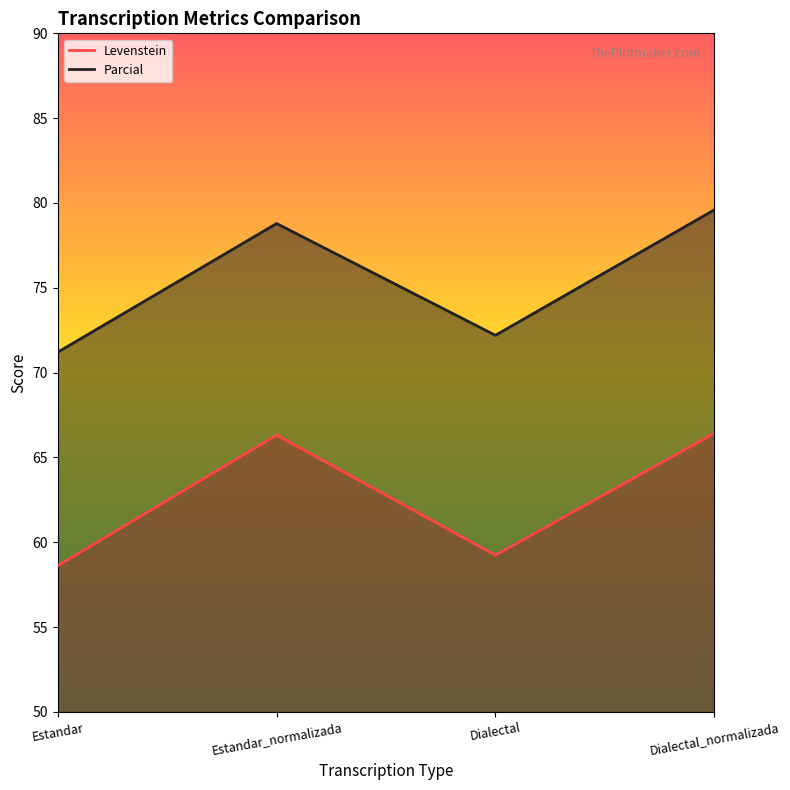

What is the minimum value shown in the chart?

58.6